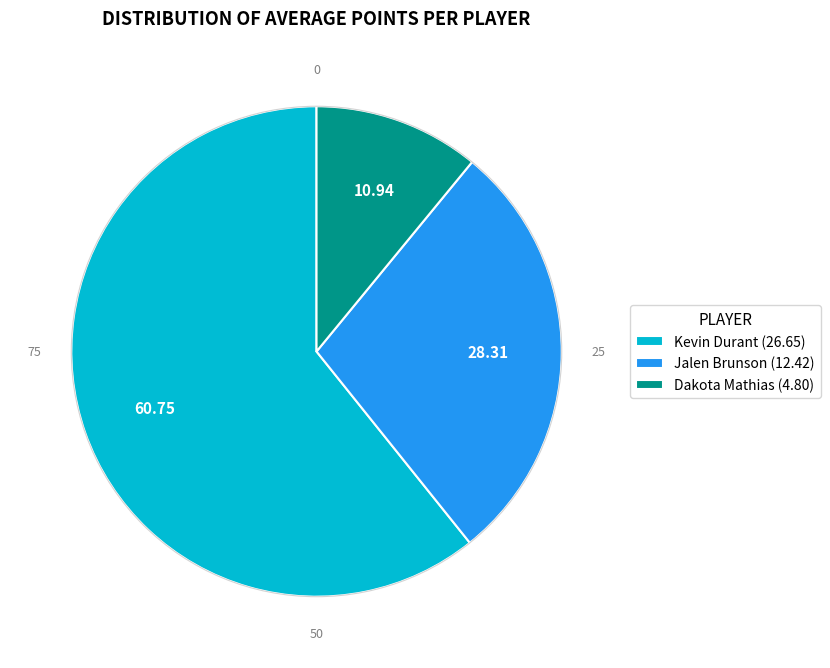

How many slices are in this pie chart?

3